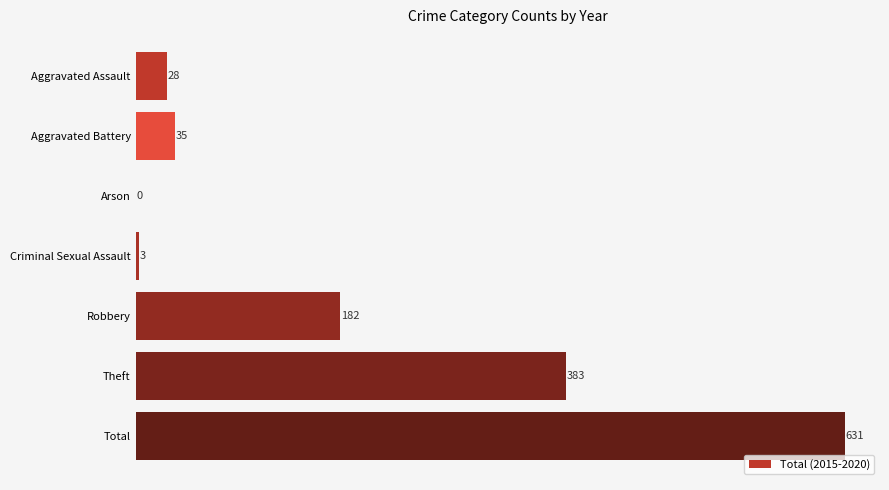

Which label corresponds to the largest value in the chart?

Total